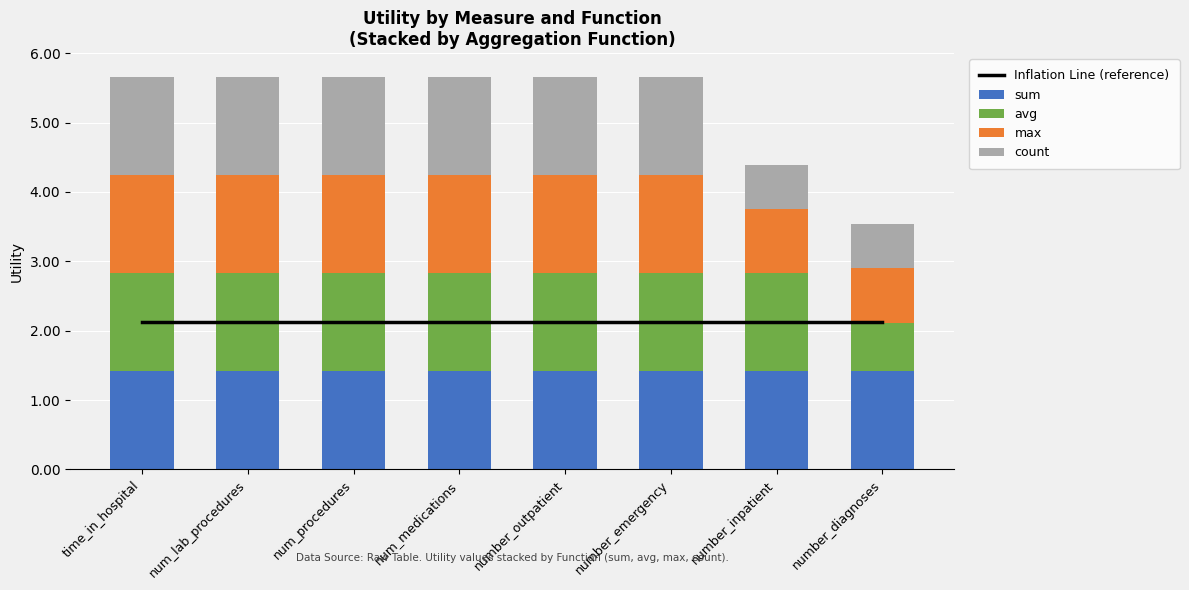

How many groups of bars are there?

8